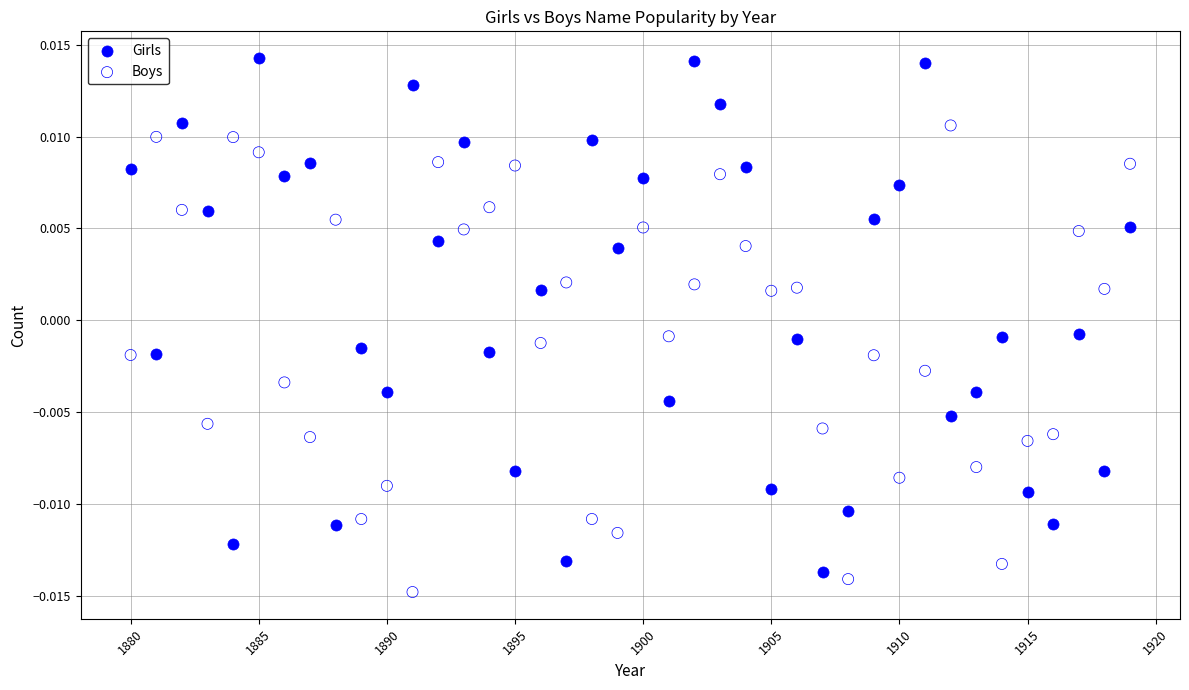

Which series has the widest spread of Y values?

Girls